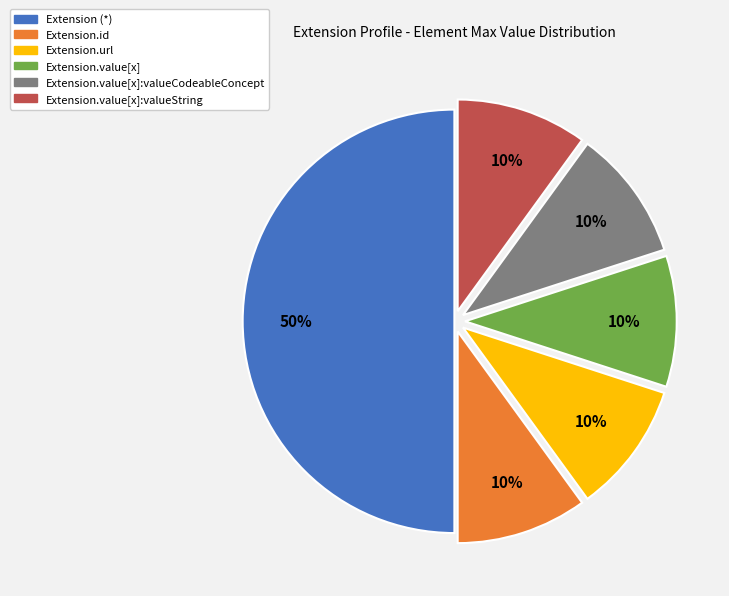

Is Extension.value[x] the majority of the pie?

No